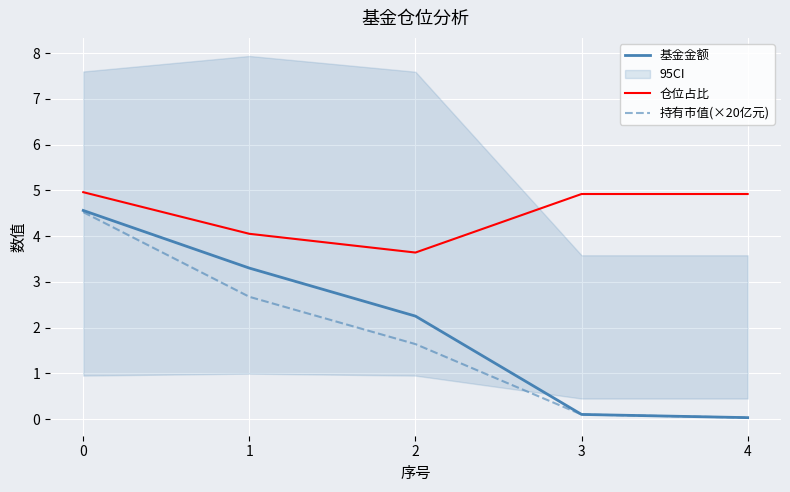

What is the value of the 仓位占比 point at the 5th from the left?

4.9